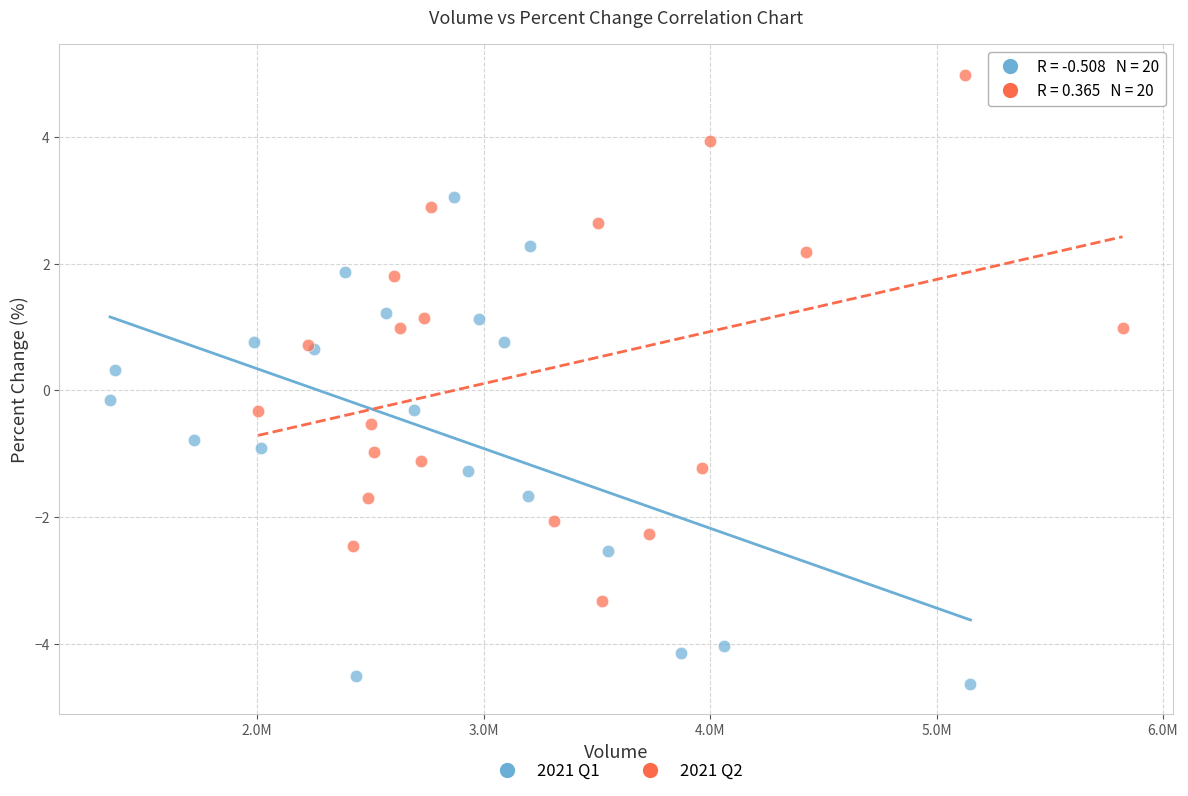

Which series contains the highest Y value?

2021 Q2